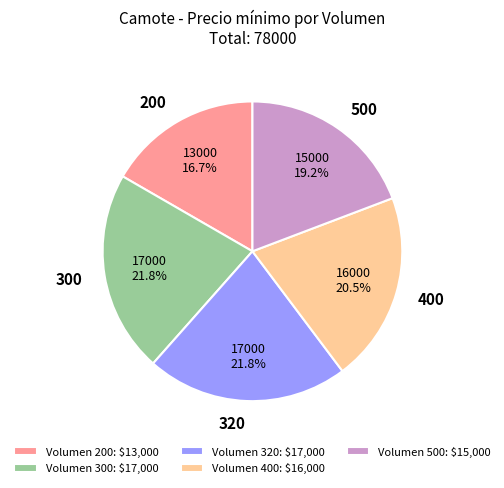

How many slices are in this pie chart?

5